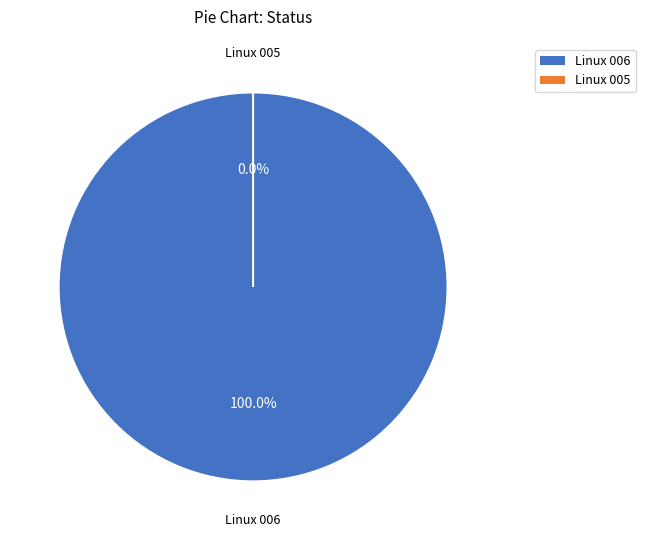

To the nearest percent, what is the difference between the Linux 006 and Linux 005 slice percentages?

100%